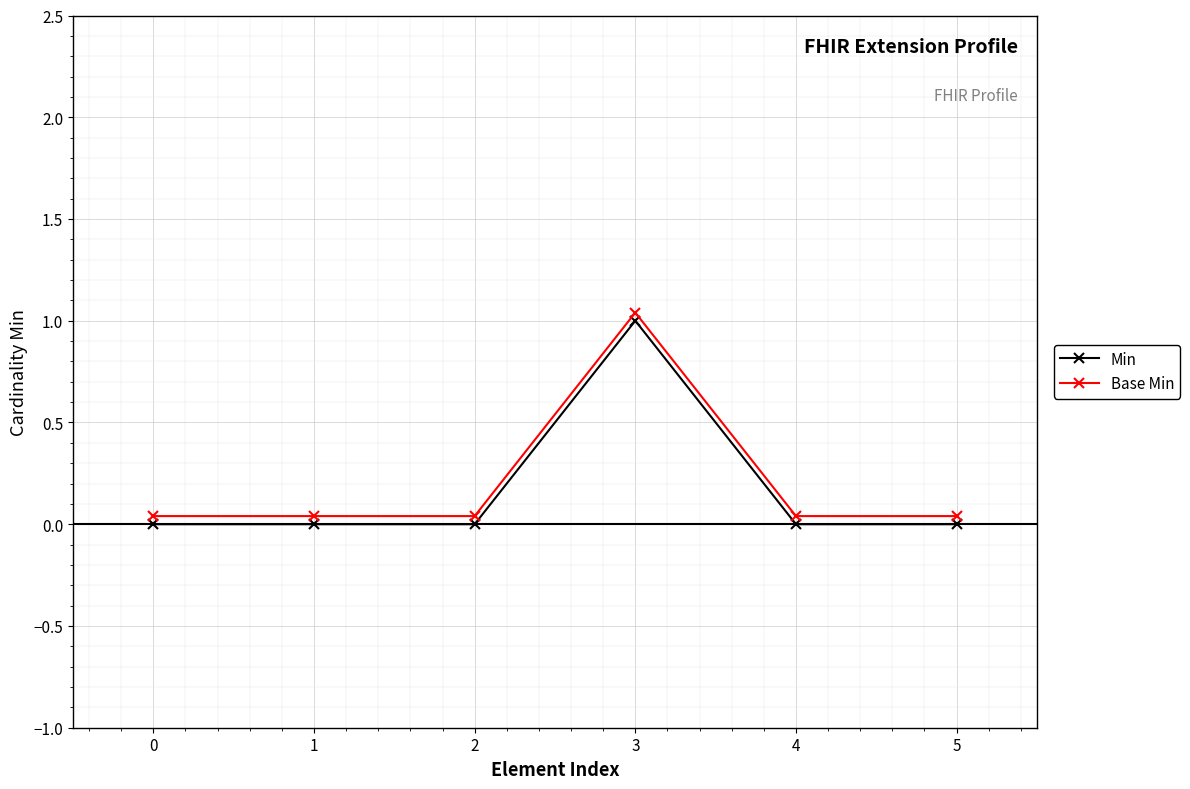

How many Min values are between 0 and 1?

6